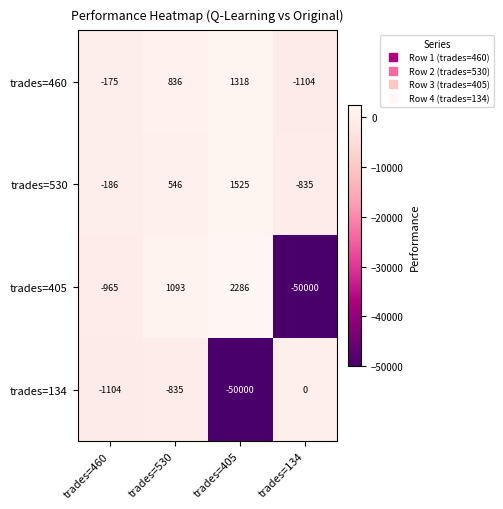

What is the smallest value displayed?

-50000